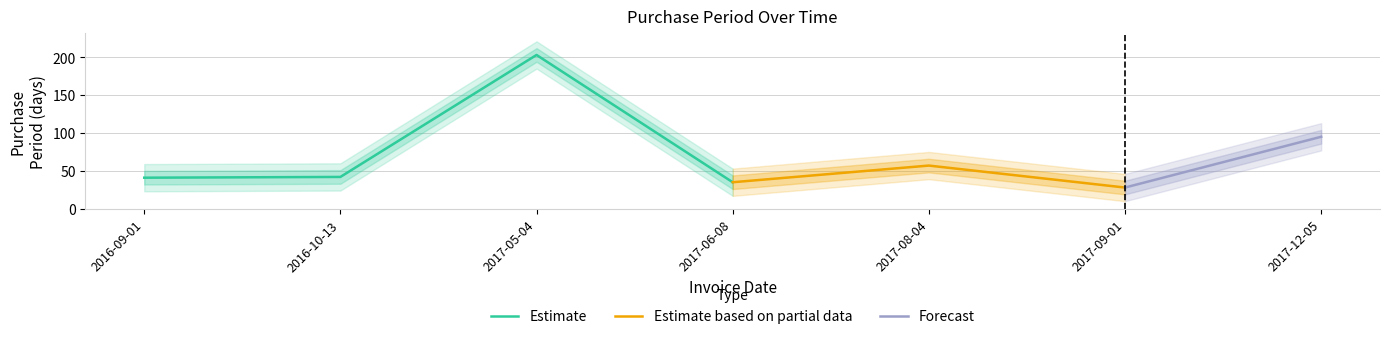

What is the value of the 5th point from the left?

57